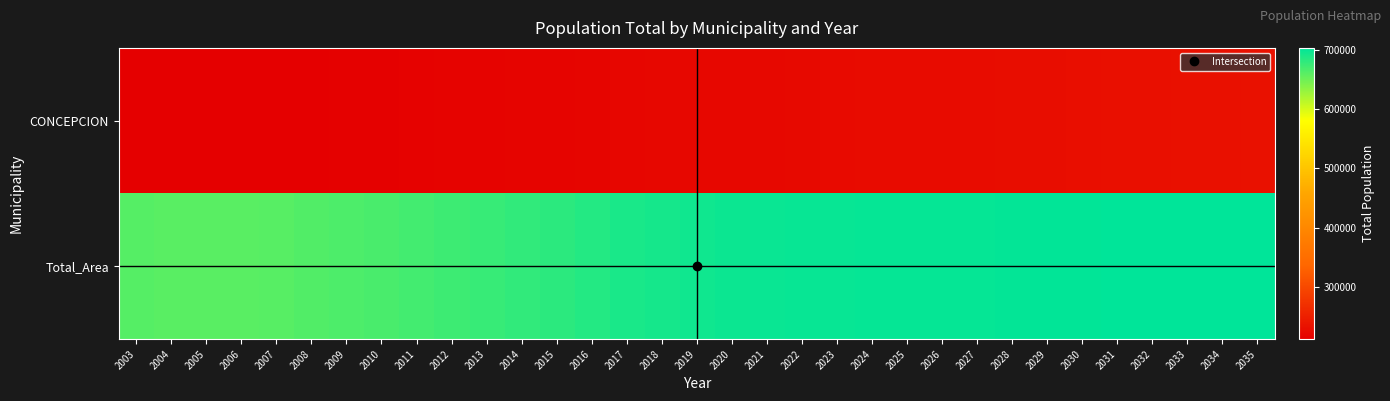

Between 2003 and 2029, which series saw the biggest shift?

Total_Area